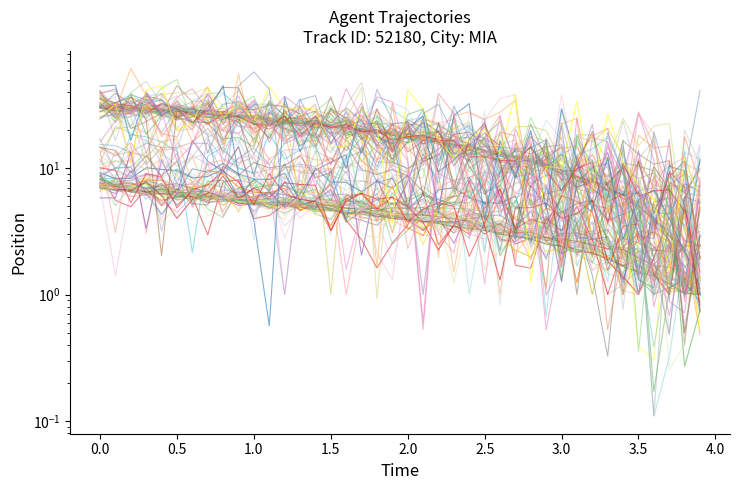

Which has a higher value, 3.5 or 1.0?

1.0